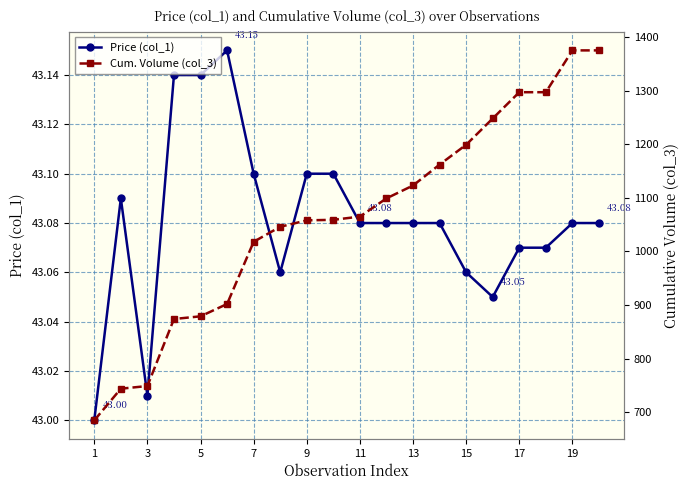

Rank the series at 13 from highest to lowest value.

Cum. Volume (col_3), Price (col_1)